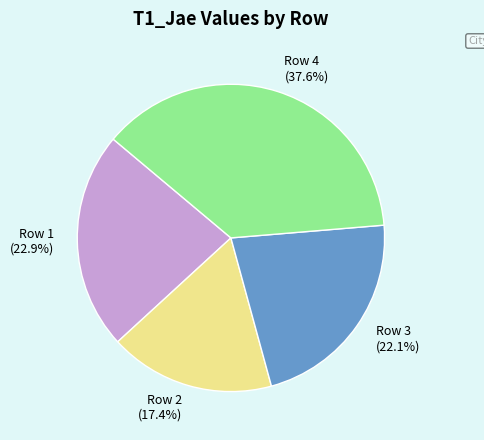

What percentage do Row 2 and Row 3 together represent?

39.5%